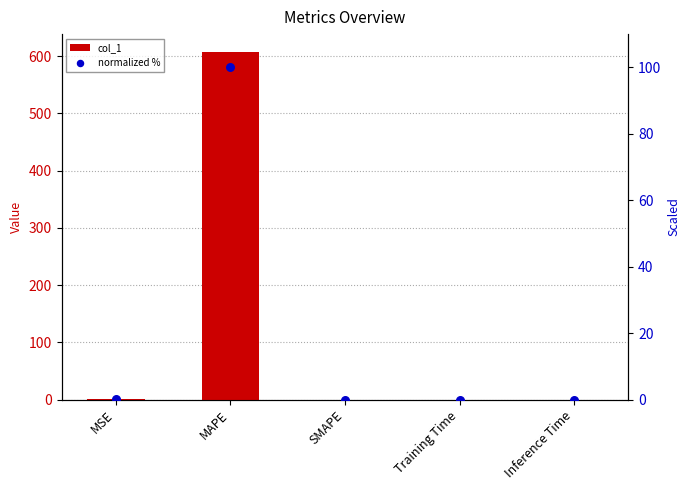

Which series contains the highest Y value?

col_1